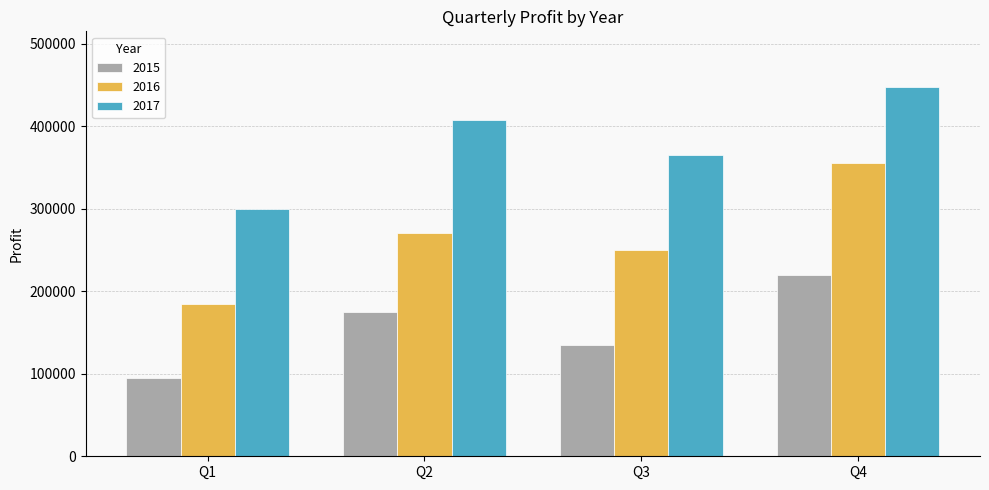

Between Q3 and Q4, which series saw the biggest shift?

2016